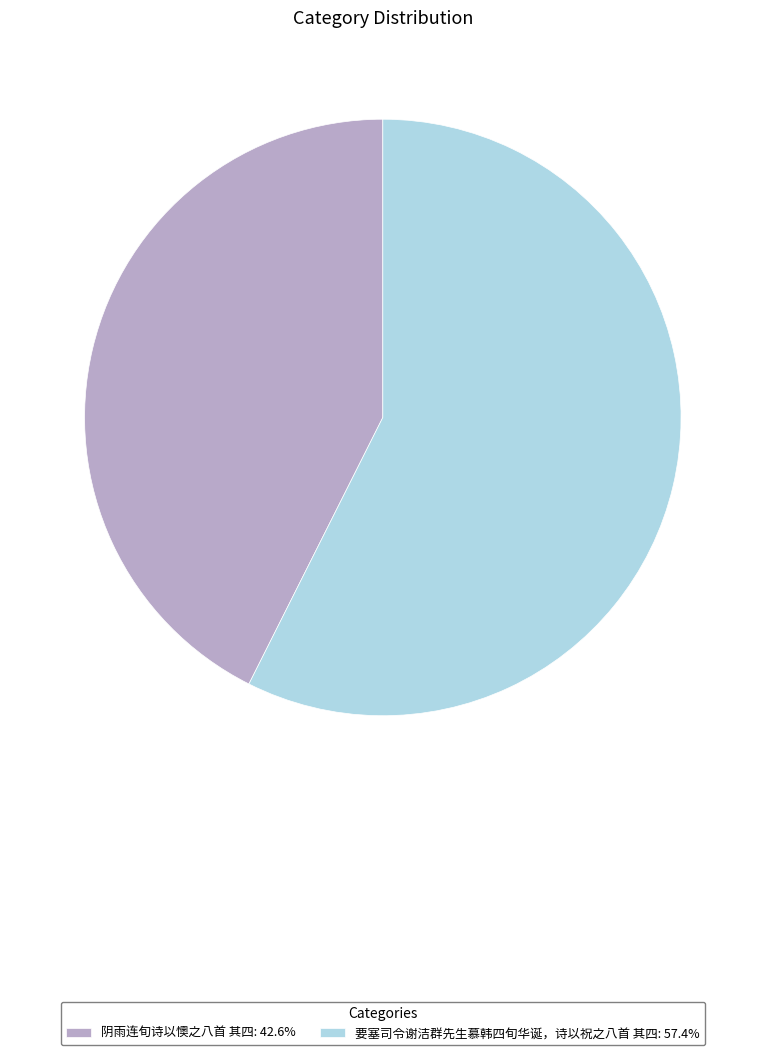

Rank the categories by value from highest to lowest.

要塞司令谢洁群先生慕韩四旬华诞，诗以祝之八首 其四, 阴雨连旬诗以懊之八首 其四